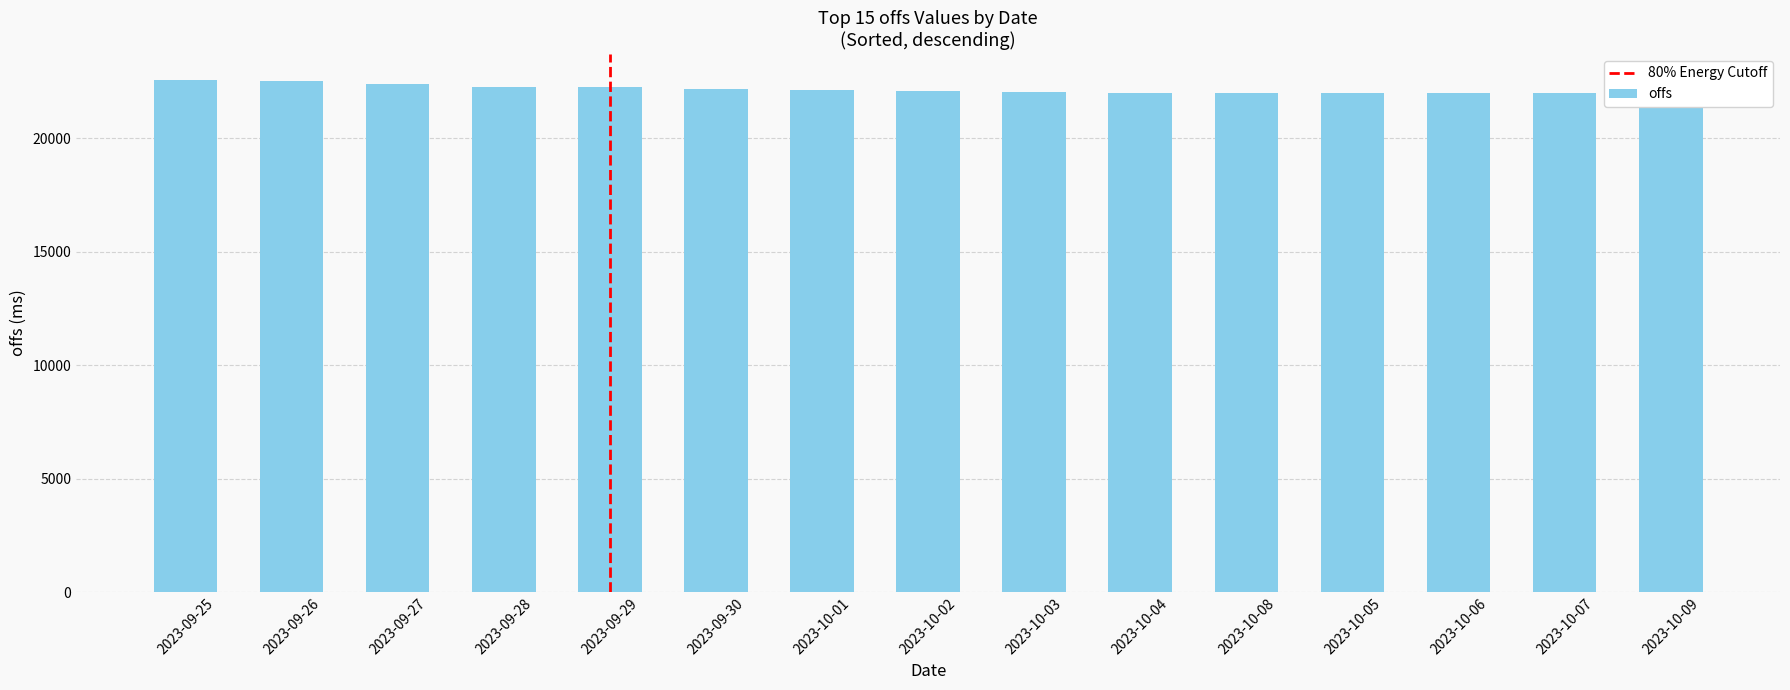

Rank the categories by value from highest to lowest.

2023-09-25, 2023-09-26, 2023-09-27, 2023-09-28, 2023-09-29, 2023-09-30, 2023-10-01, 2023-10-02, 2023-10-03, 2023-10-04, 2023-10-08, 2023-10-05, 2023-10-06, 2023-10-07, 2023-10-09